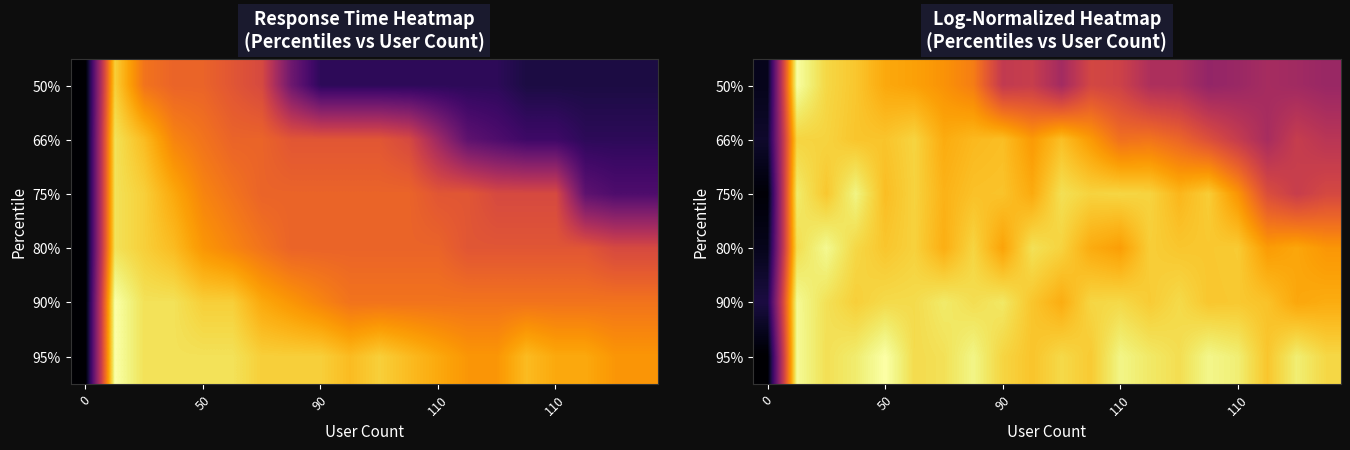

How many distinct data groups are displayed?

6